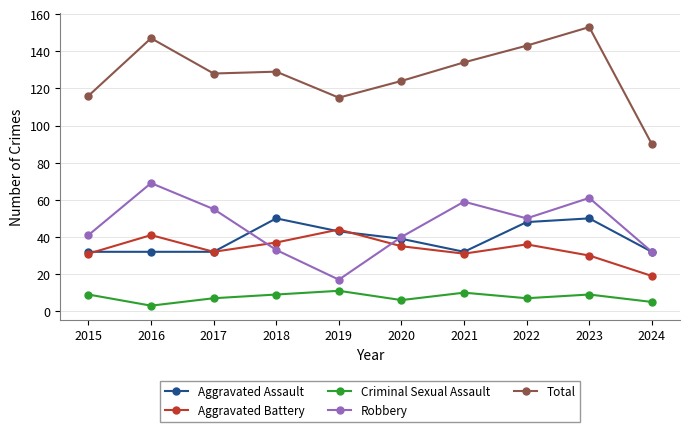

At which category does the chart reach its minimum across all series?

2016